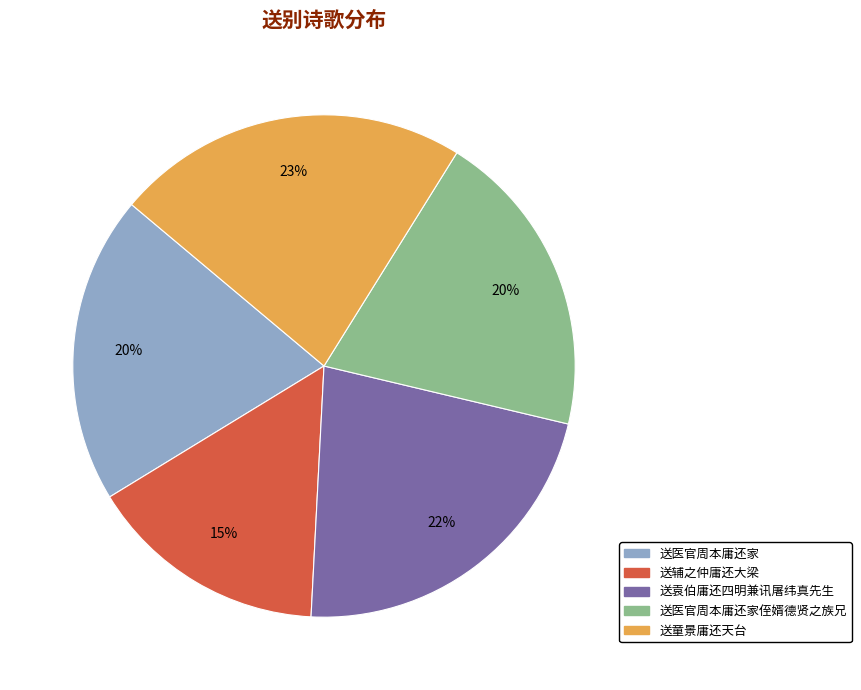

To the nearest percent, what is the average slice percentage?

20%